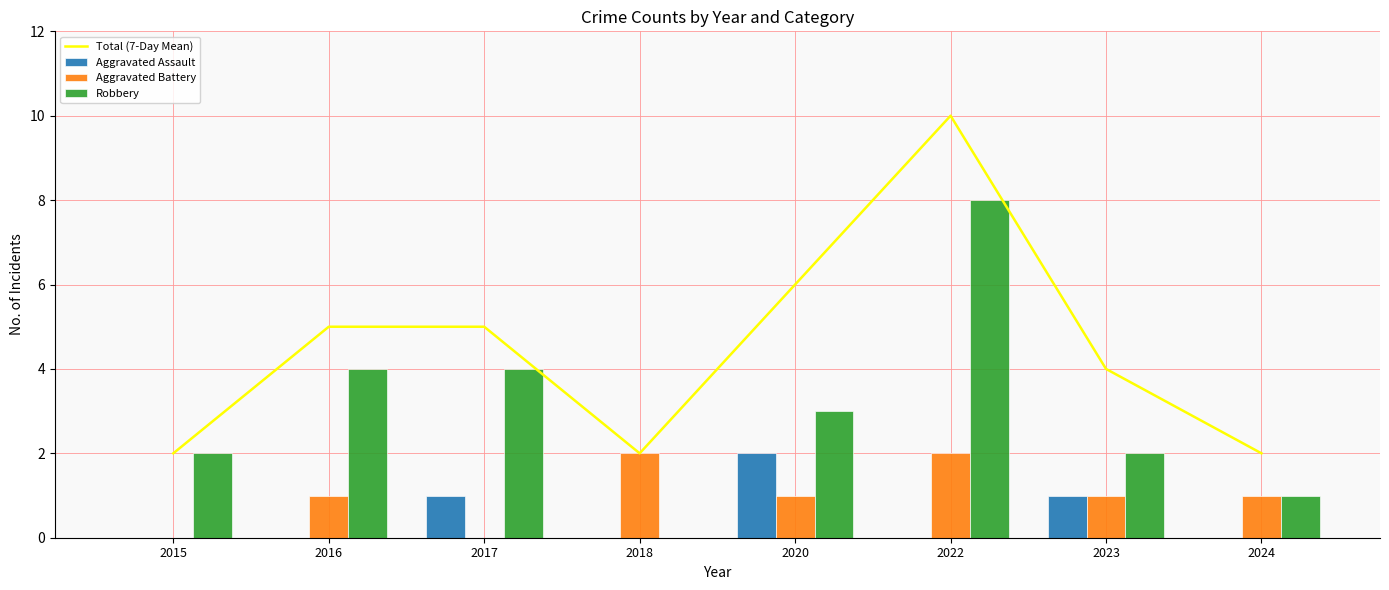

Which has a higher value, 2024 or 2017?

2017